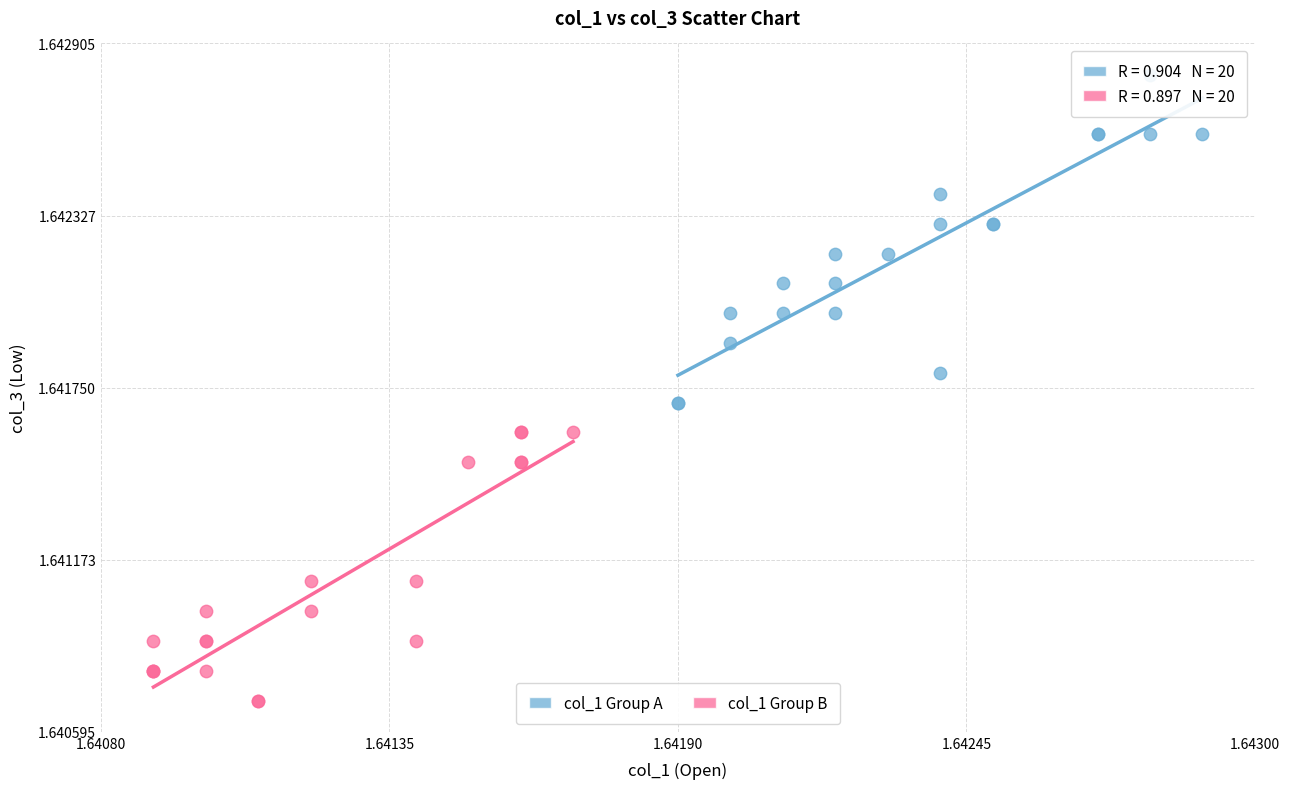

Which series contains the highest Y value?

col_1 Group A